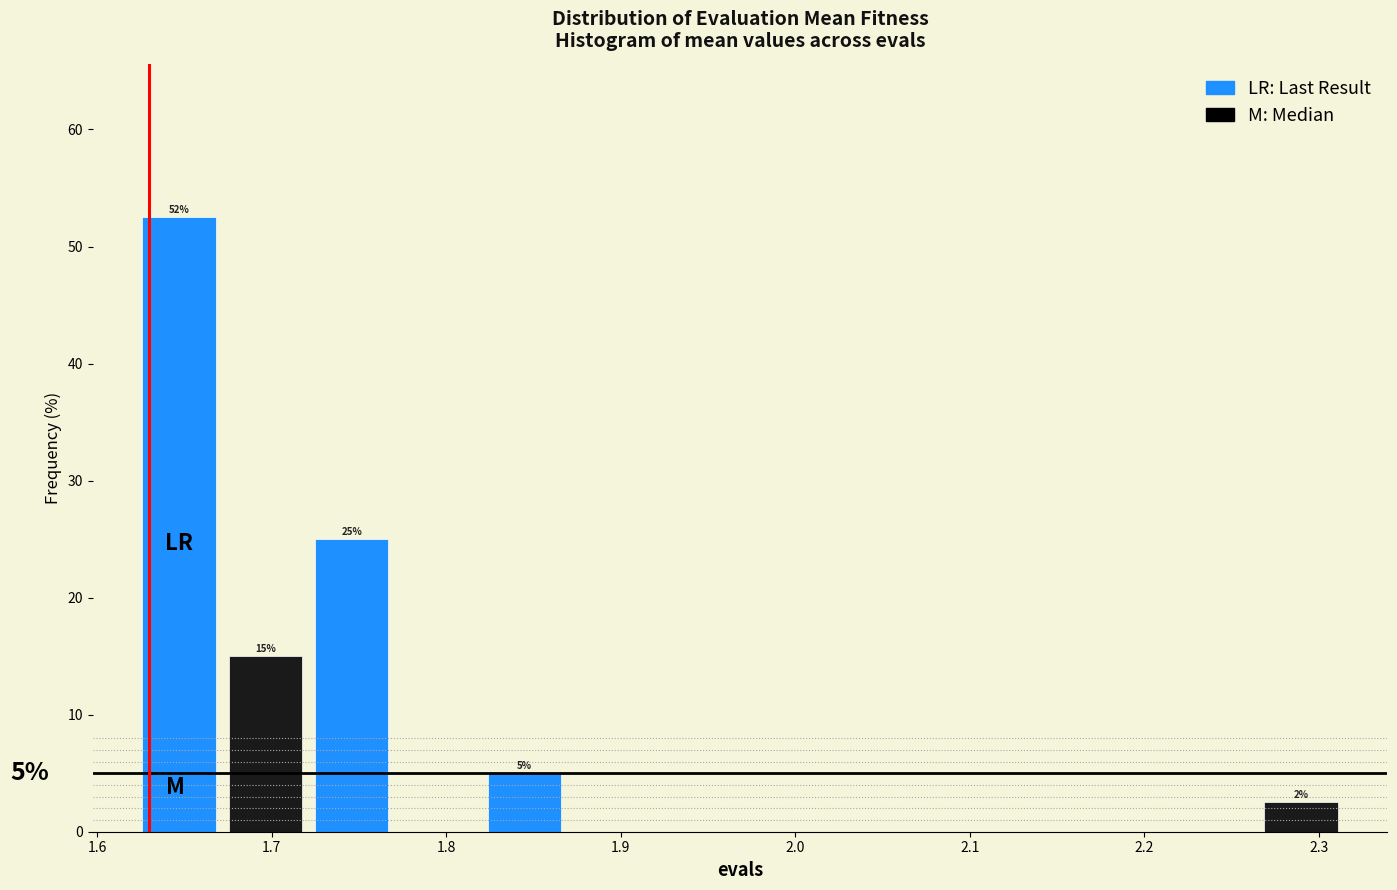

Which range on the x-axis has the tallest bar?

1.62 to 1.67